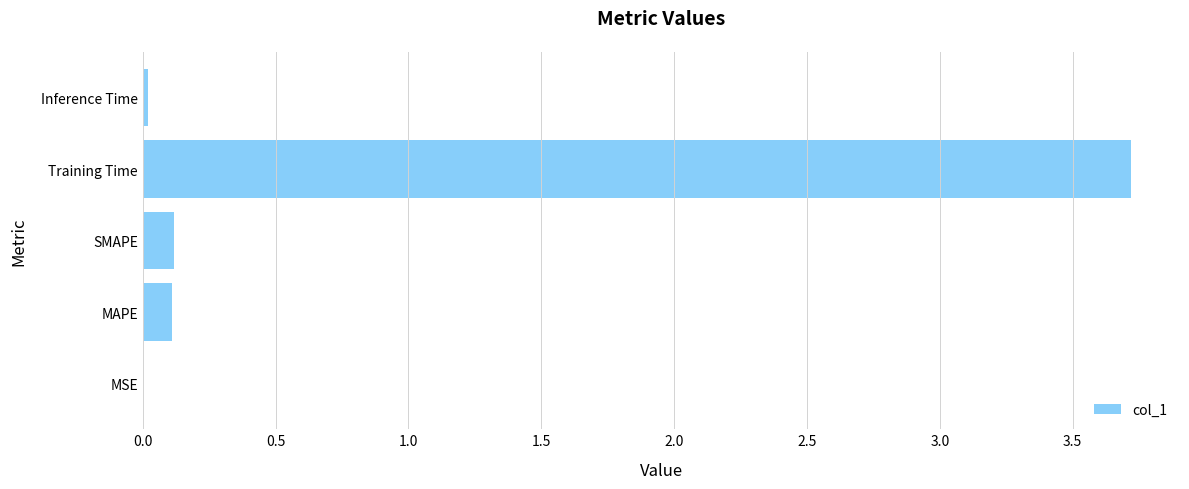

The value at Training Time is 6.0. True or false?

False